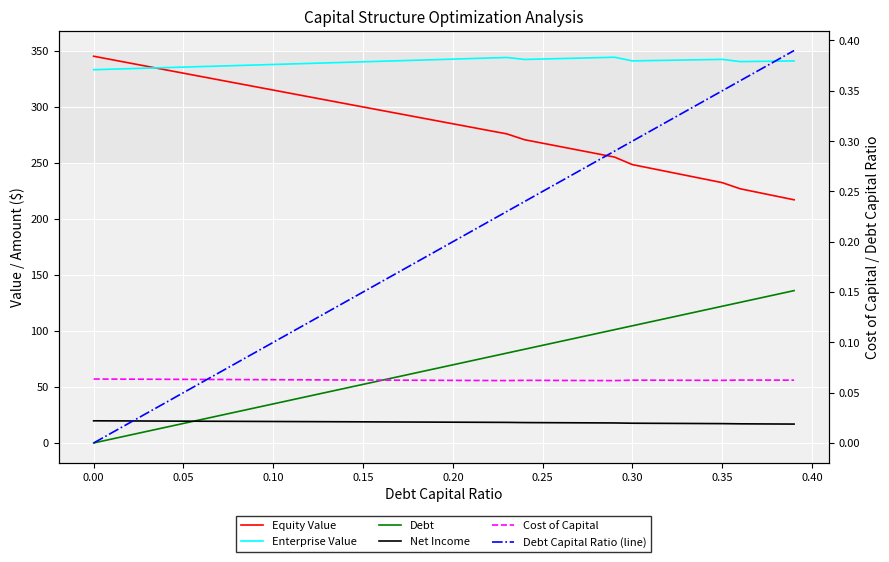

How many times do Cost of Capital and Debt Capital Ratio (line) cross each other?

1